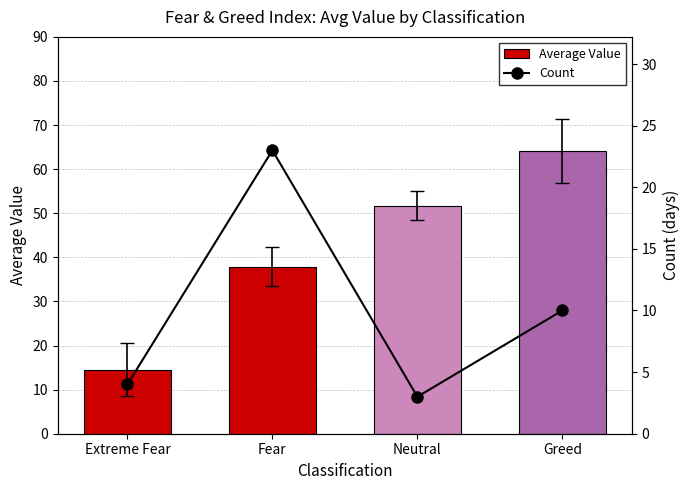

What are all the series names shown in the legend?

Average Value, Count